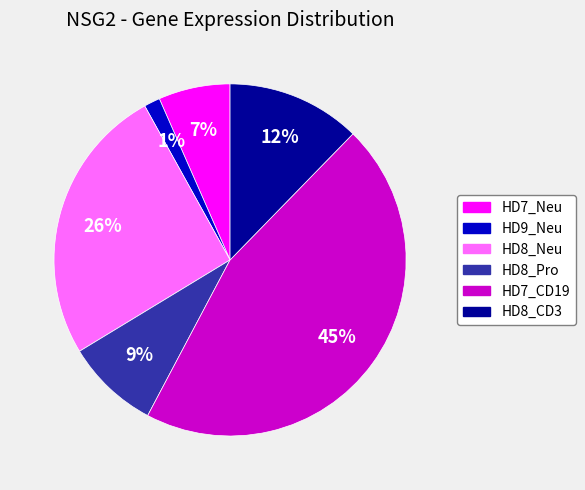

To the nearest percent, what portion does HD8_Neu represent?

26%